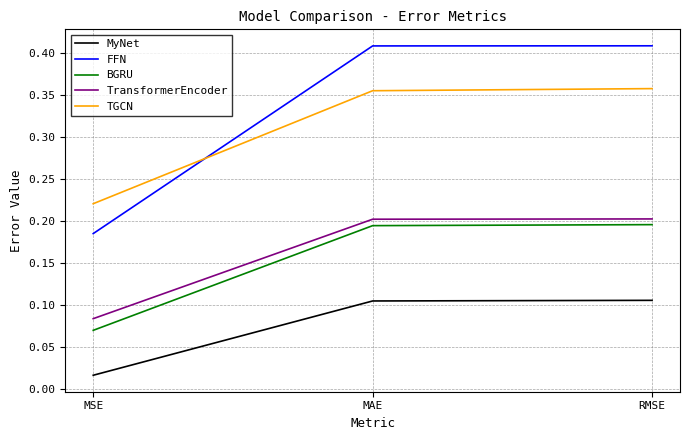

The value of FFN at MSE is 0.1. True or false?

False